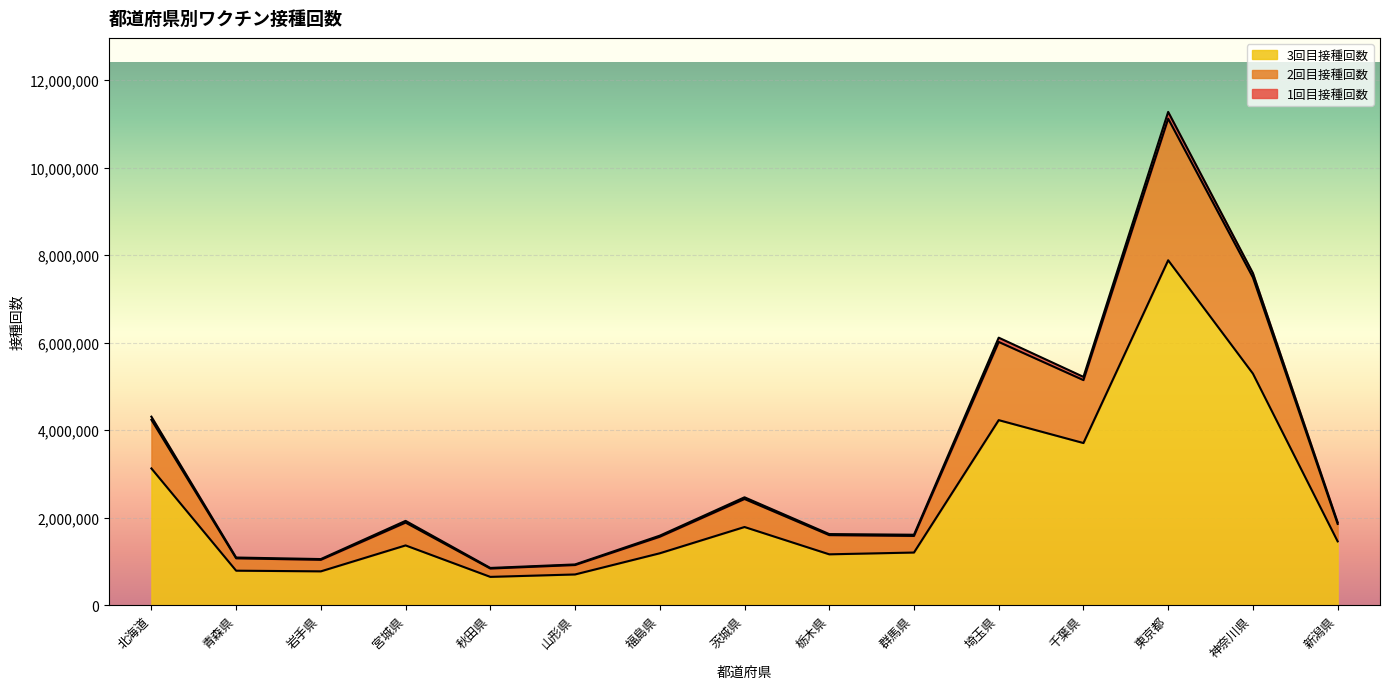

True or false: 2回目接種回数 and 1回目接種回数 cross at least once.

False